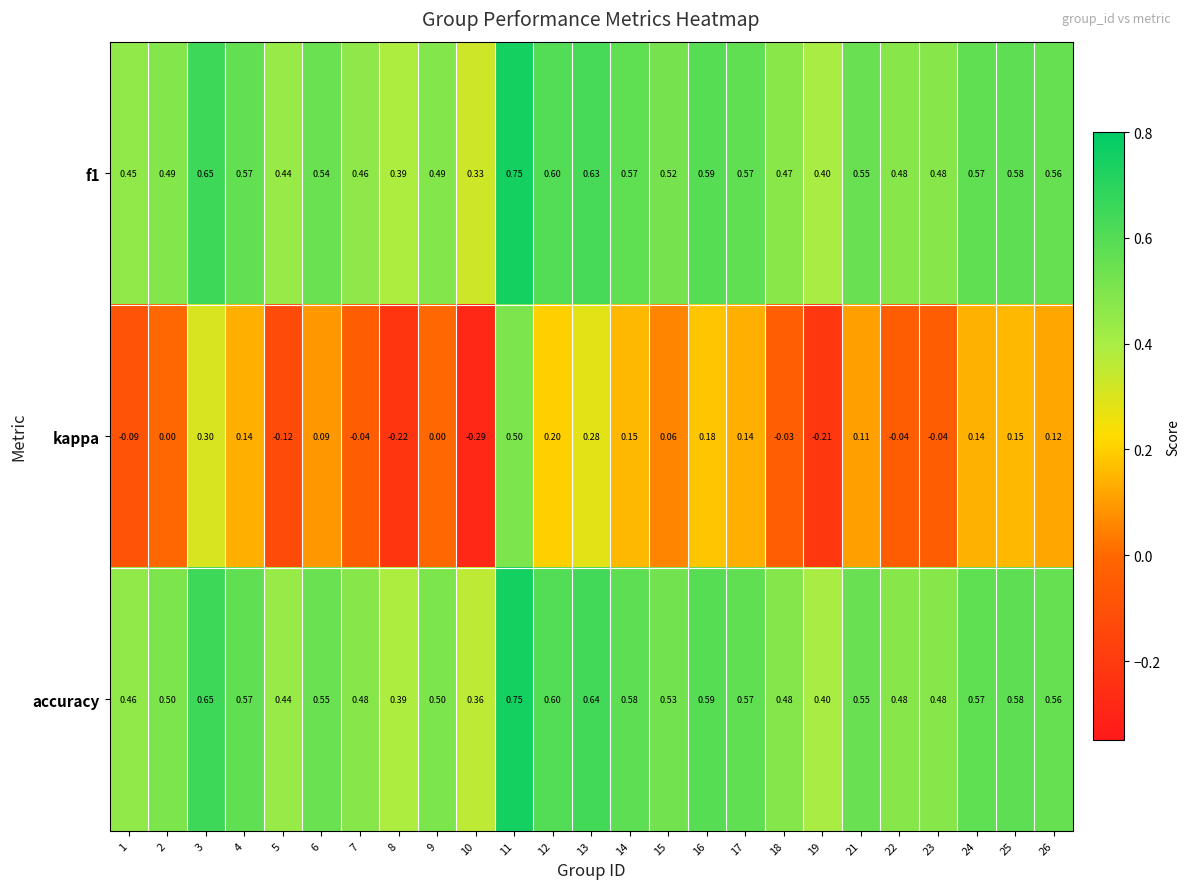

Which series has the widest spread of values?

kappa